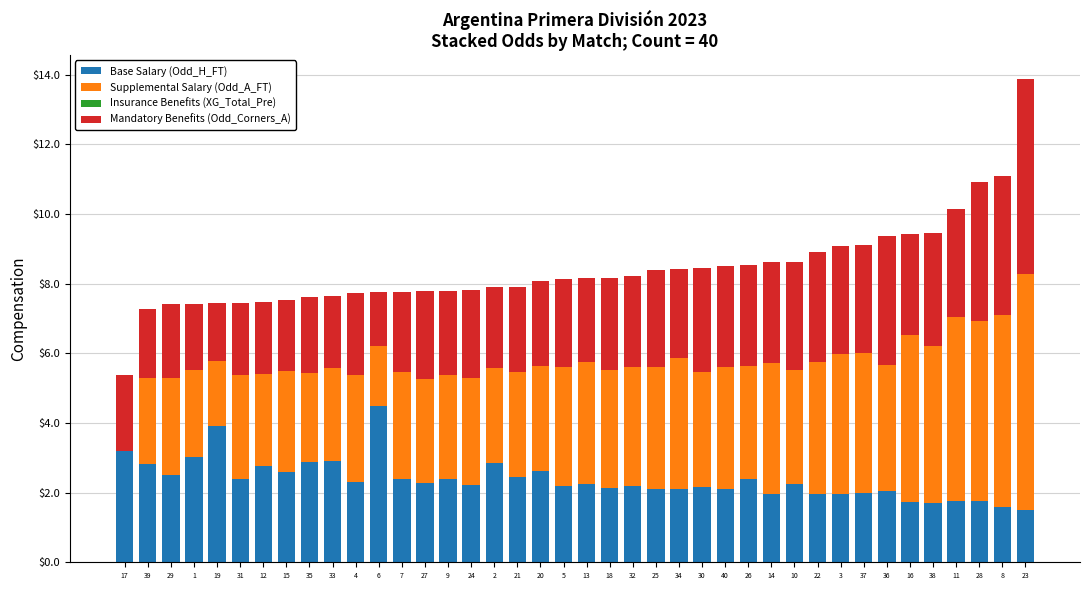

The Base Salary (Odd_H_FT) series shows 2.1 at 25. True or false?

True